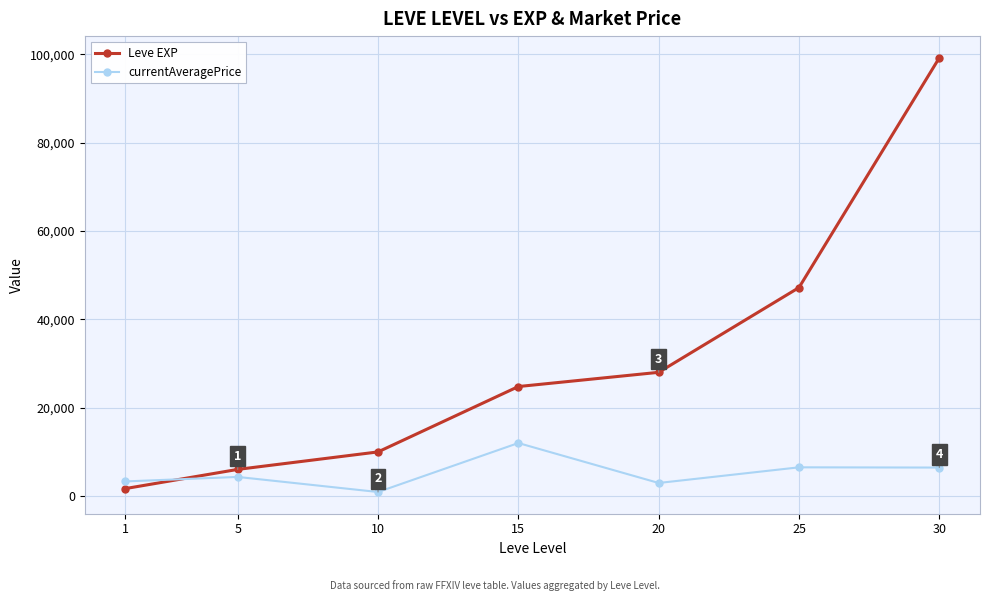

What is the sum of the Leve EXP values at 5 and 25?

53230